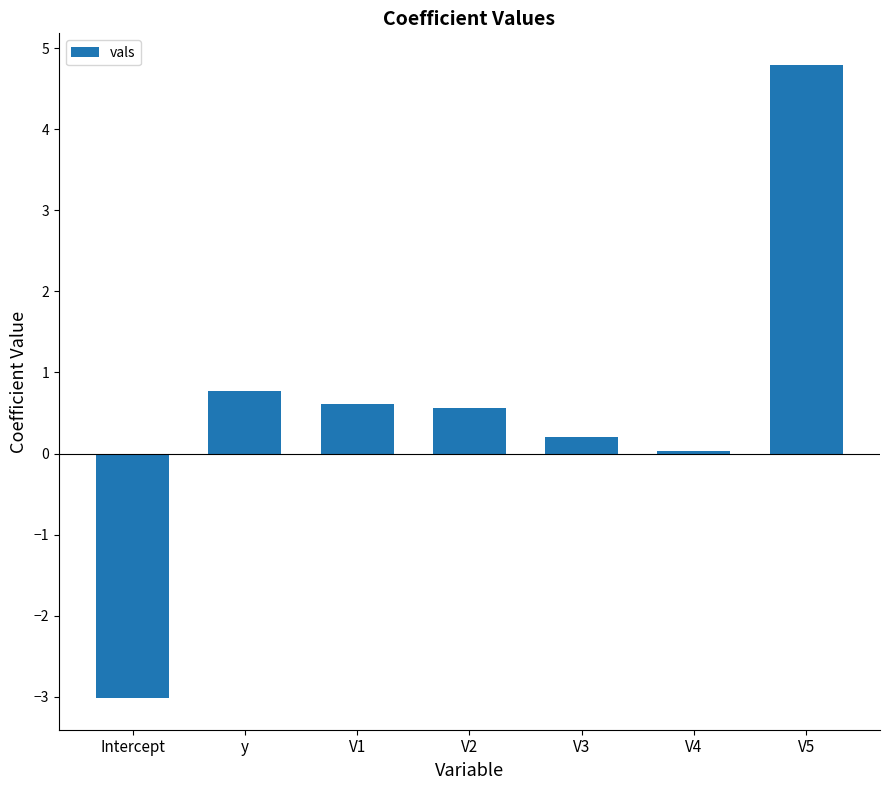

At which label is the value closest to 0?

V4